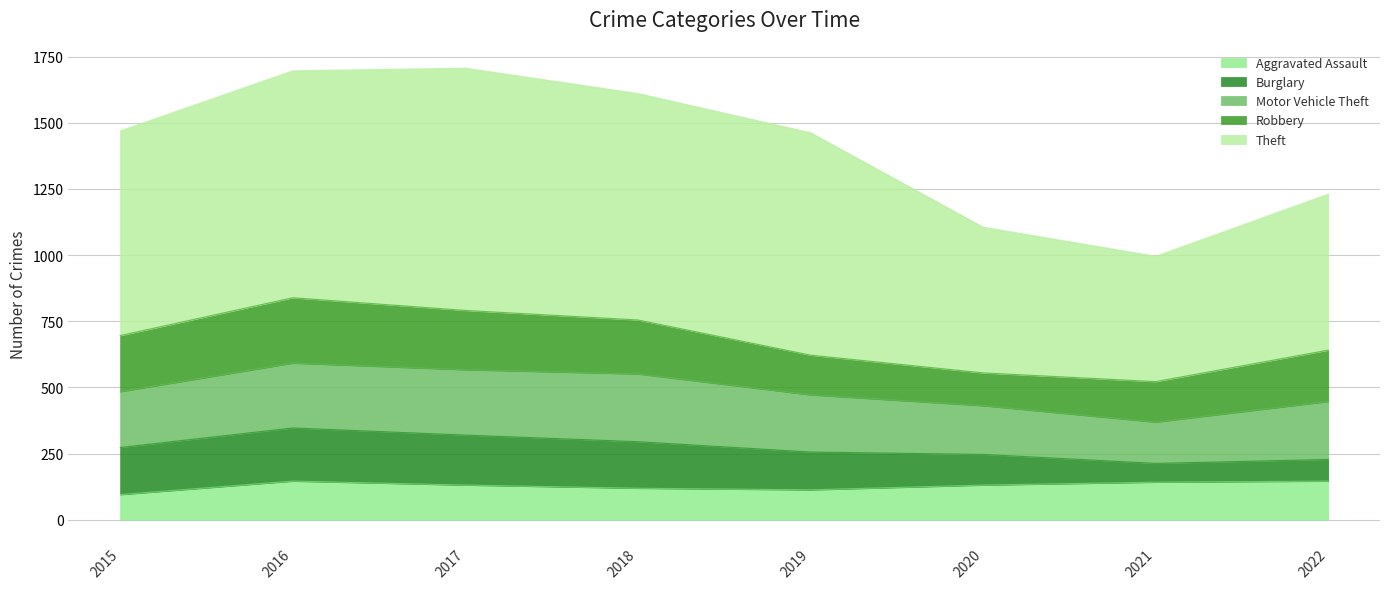

At how many categories does at least one series exceed 251?

8